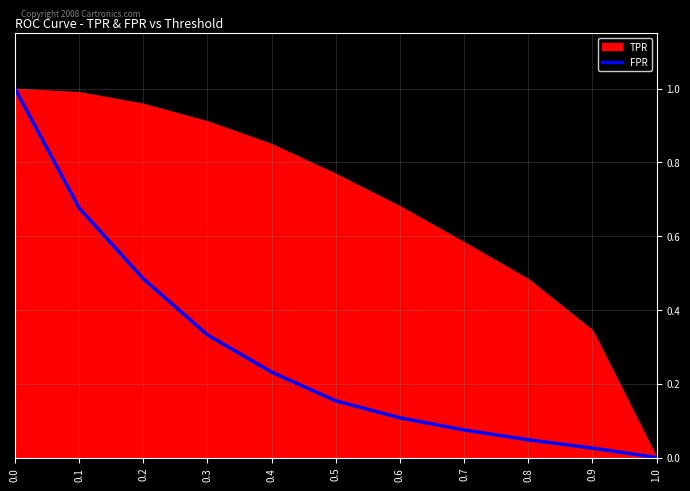

True or false: the data shows 0.7 at 0.2.

False